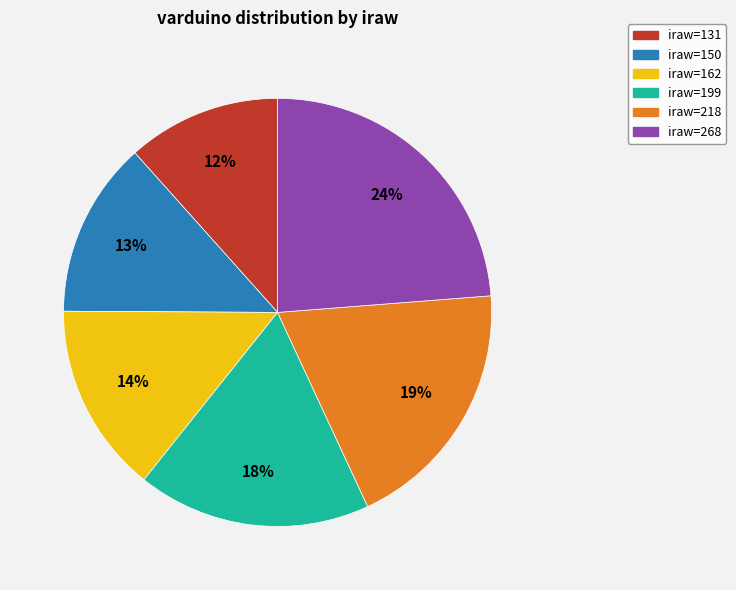

To the nearest percent, what is the difference between the iraw=162 and iraw=150 slice percentages?

1%